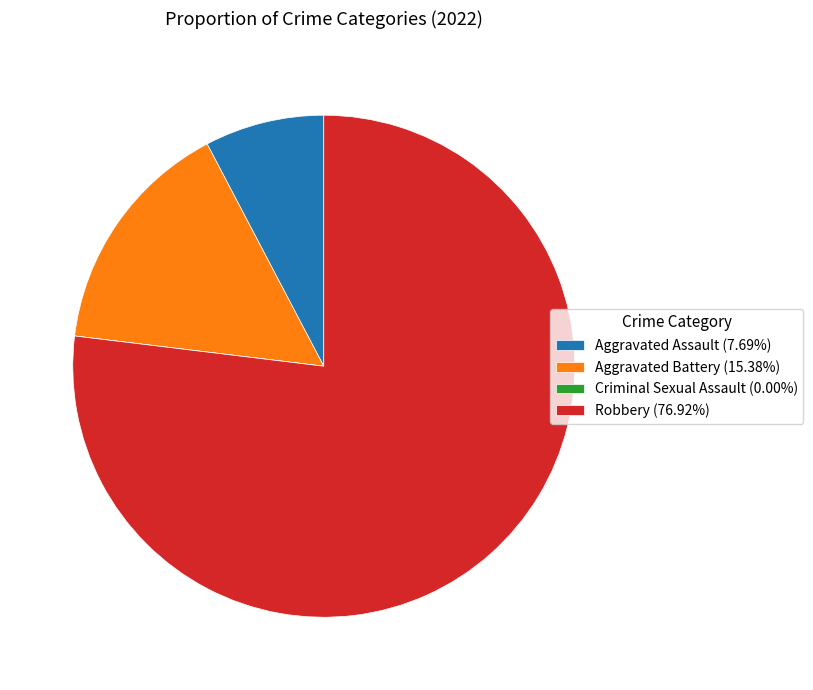

Do Robbery (76.92%) and Aggravated Assault (7.69%) together represent more than half of the pie?

Yes